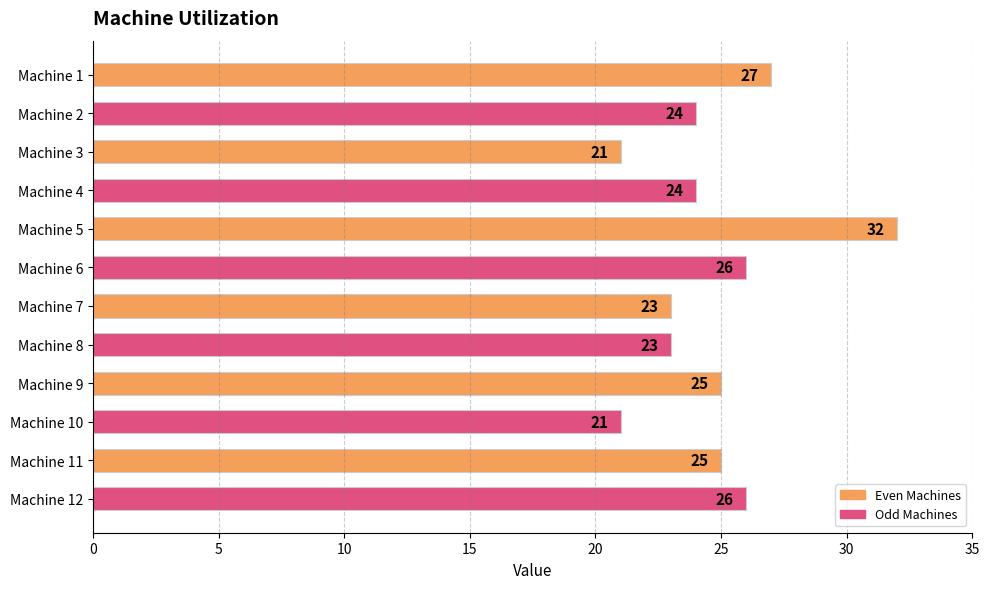

What is the change in value from Machine 2 to Machine 6?

+2